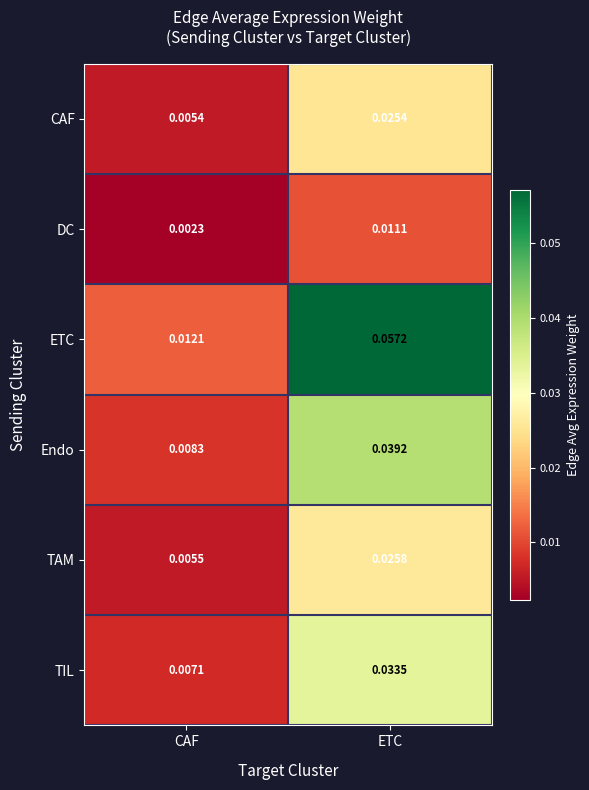

Where is CAF nearest to the value 0?

CAF